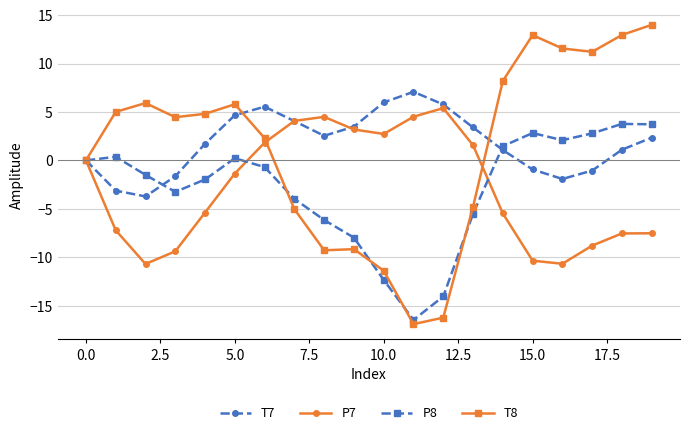

What is the maximum value shown in the chart?

14.0